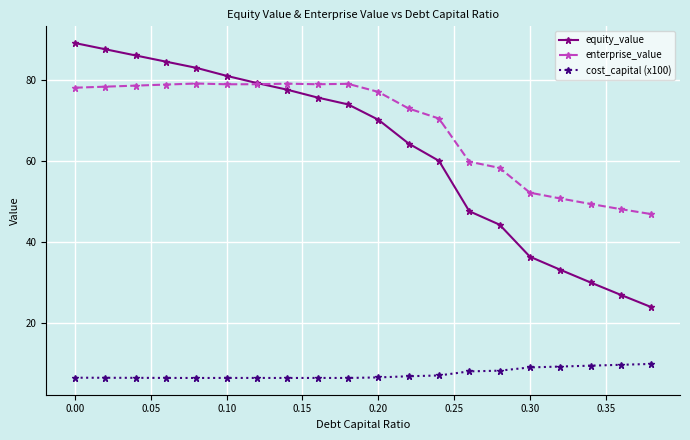

How many series are shown in this chart?

3